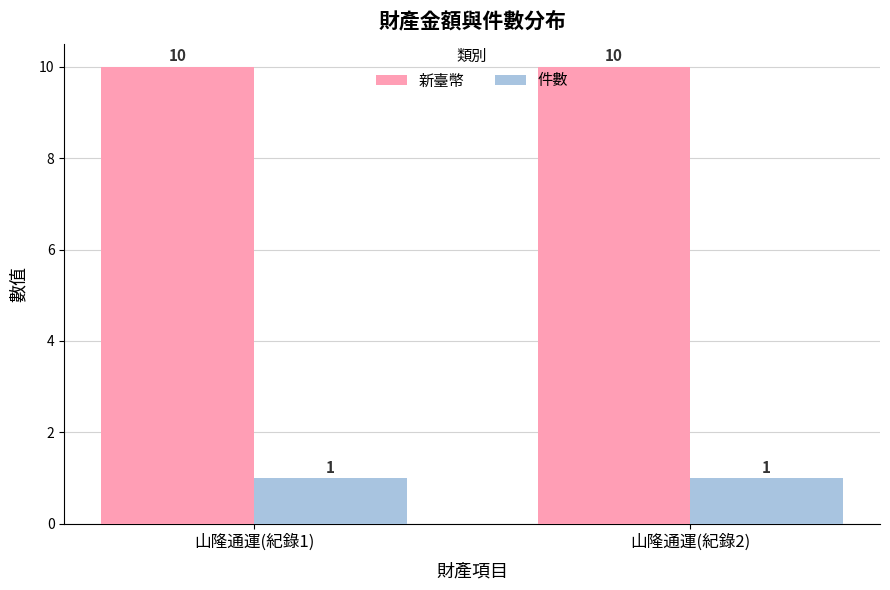

What is the approximate value of 新臺幣 at 山隆通運(紀錄2)?

10